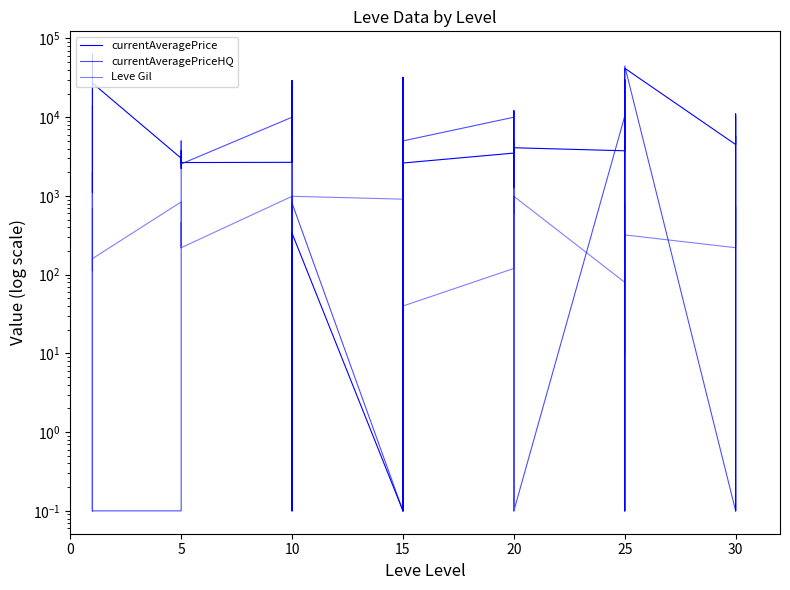

How many interior local peaks does the Leve Gil series have?

9